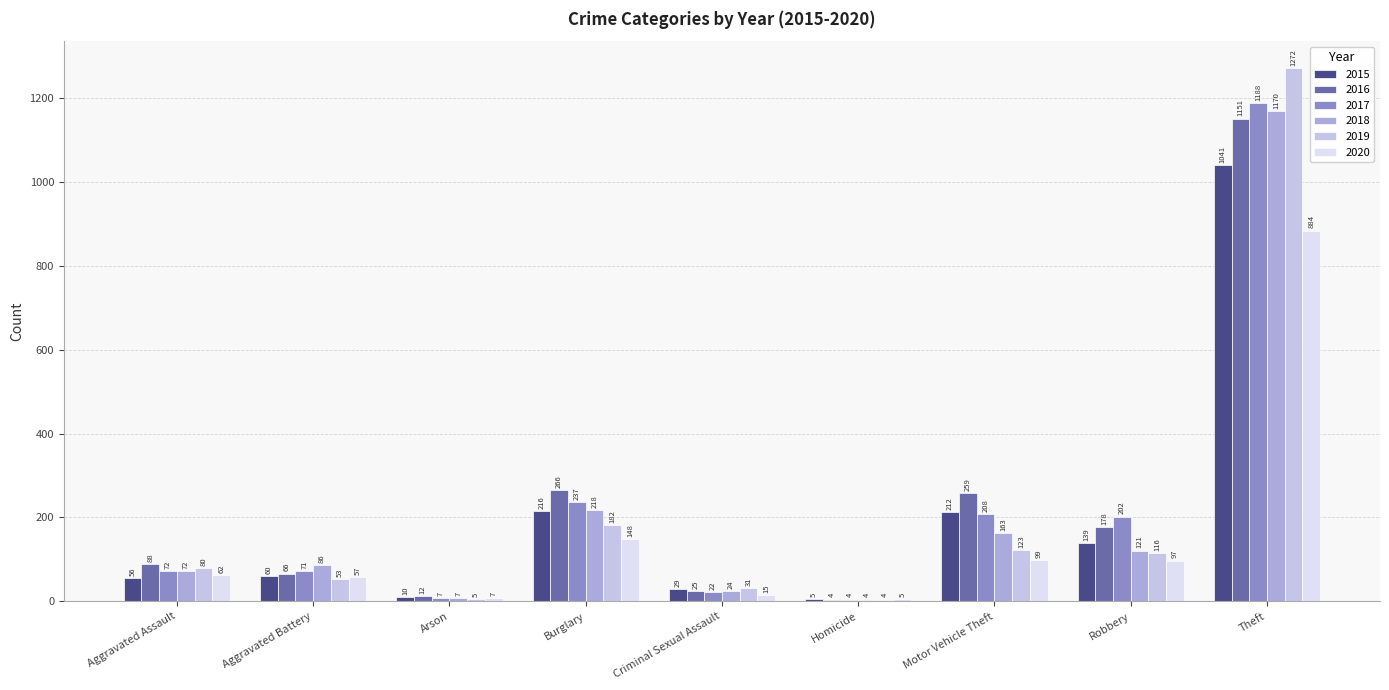

True or false: 2020 has a value of 884 at Theft.

True